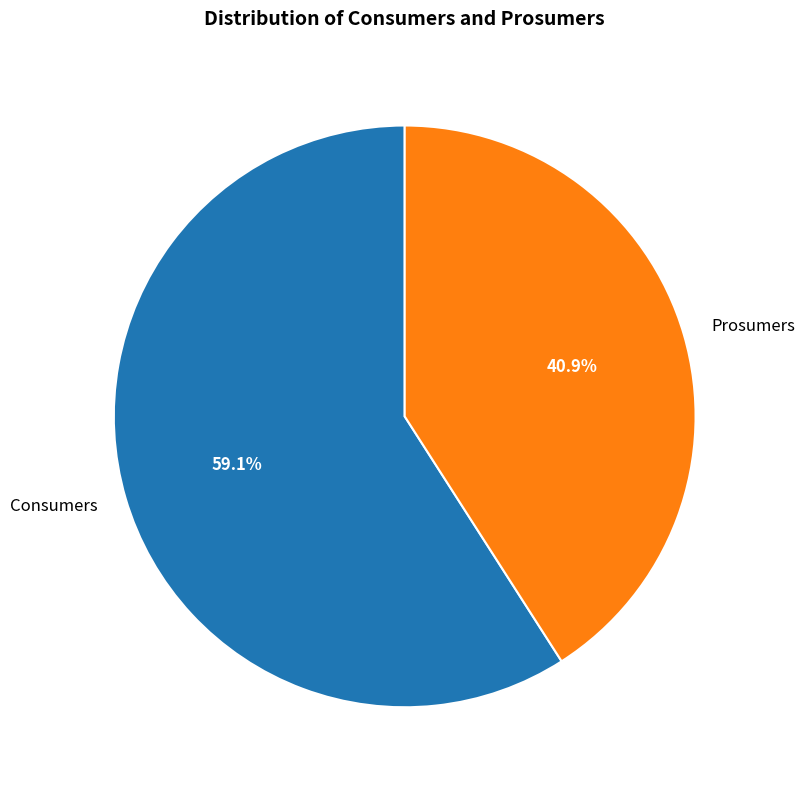

What percentage is the Consumers slice, to the nearest percent?

59%